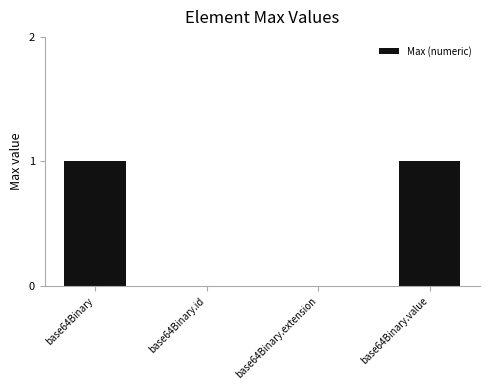

Is it true that the value at base64Binary.id is 0?

True